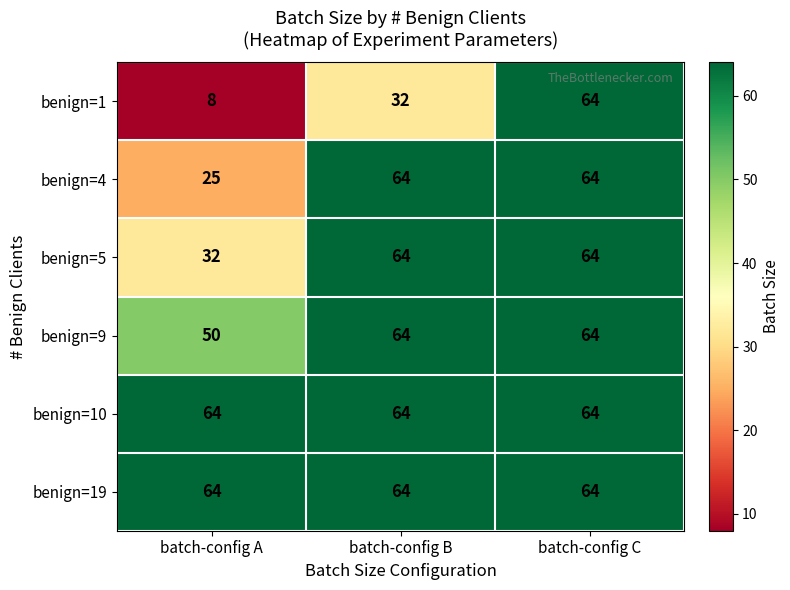

Count the number of categories in the chart.

3